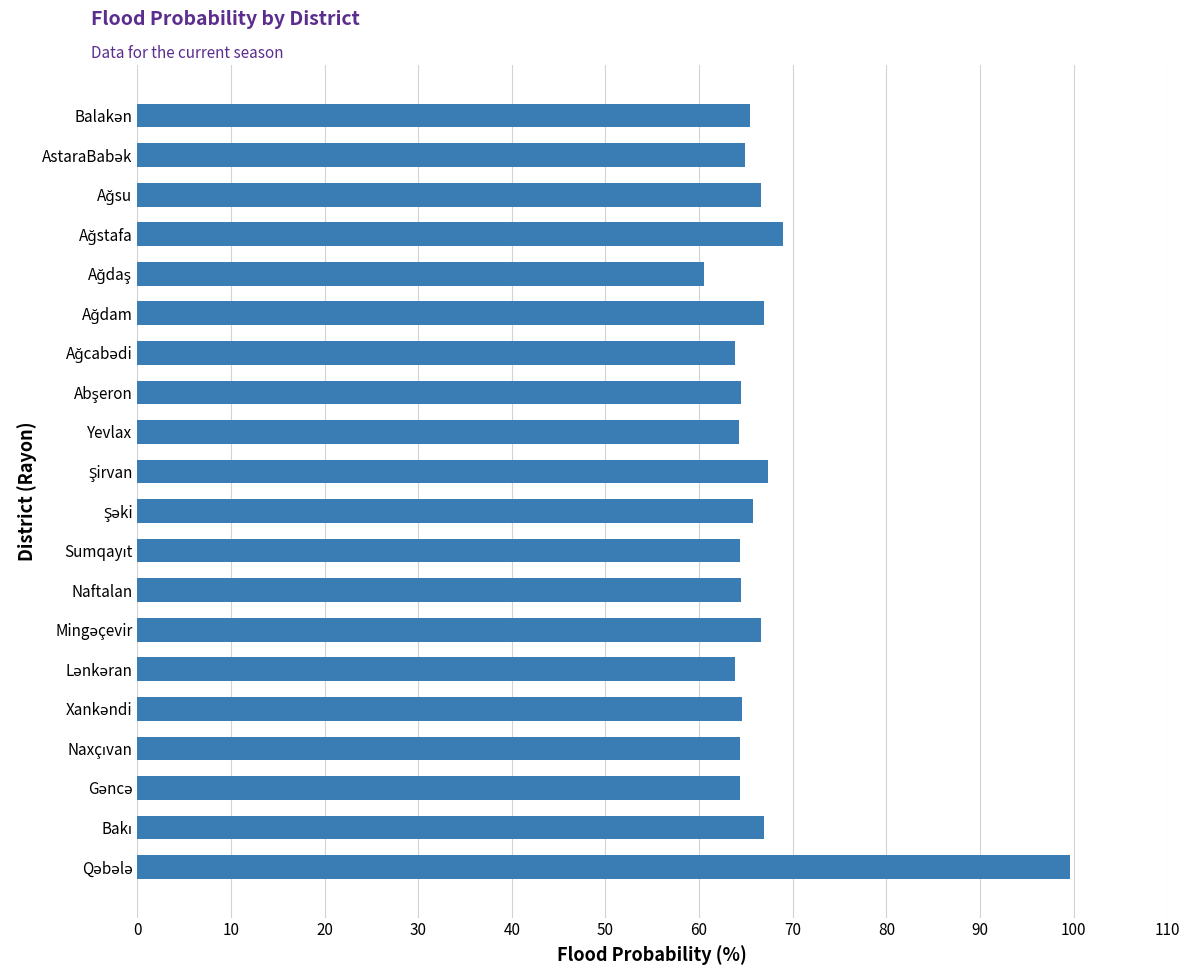

What is the difference between the maximum and second lowest values?

35.8